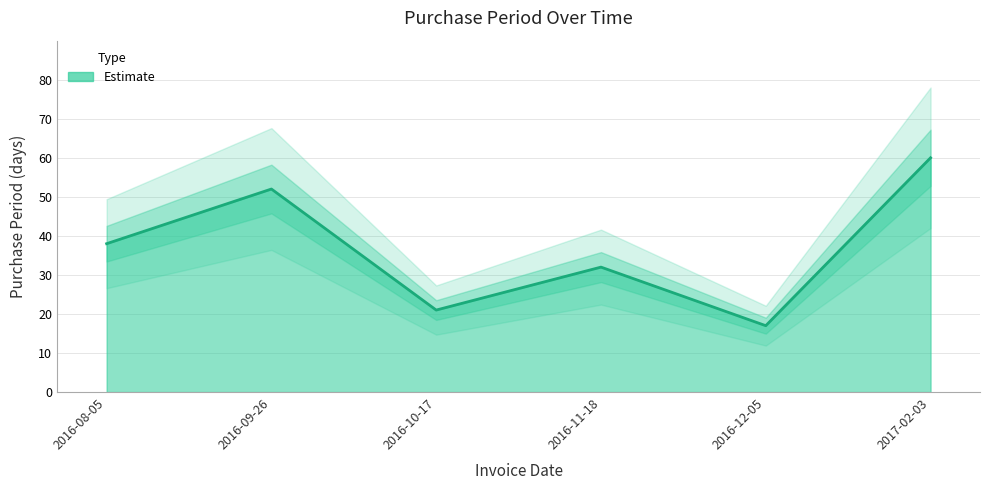

How many data points are less than 38?

3